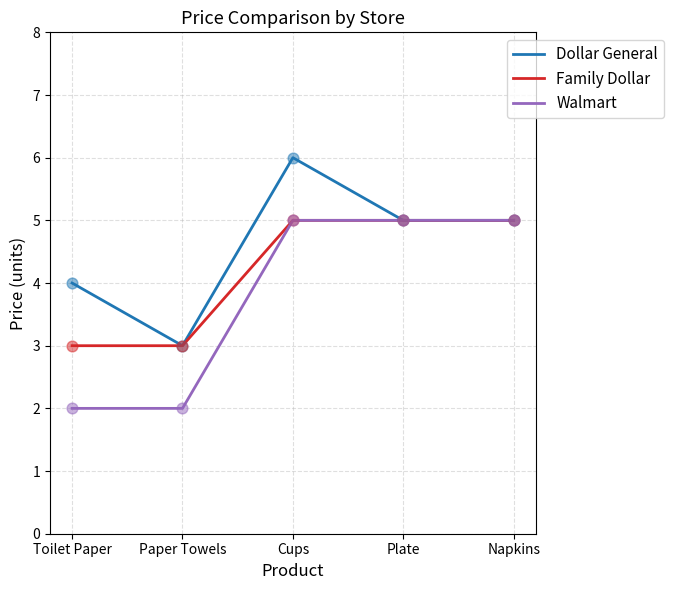

What are all the series names shown in the legend?

Dollar General, Family Dollar, Walmart